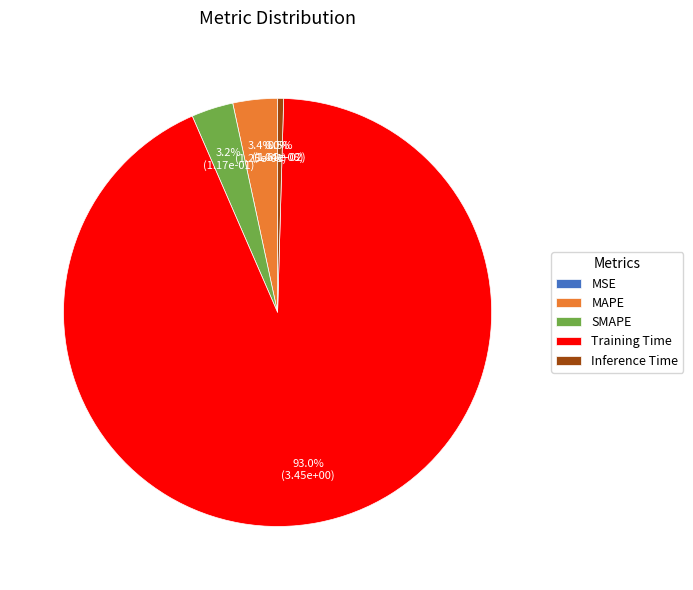

Is it true that MAPE is 18% of the pie?

False